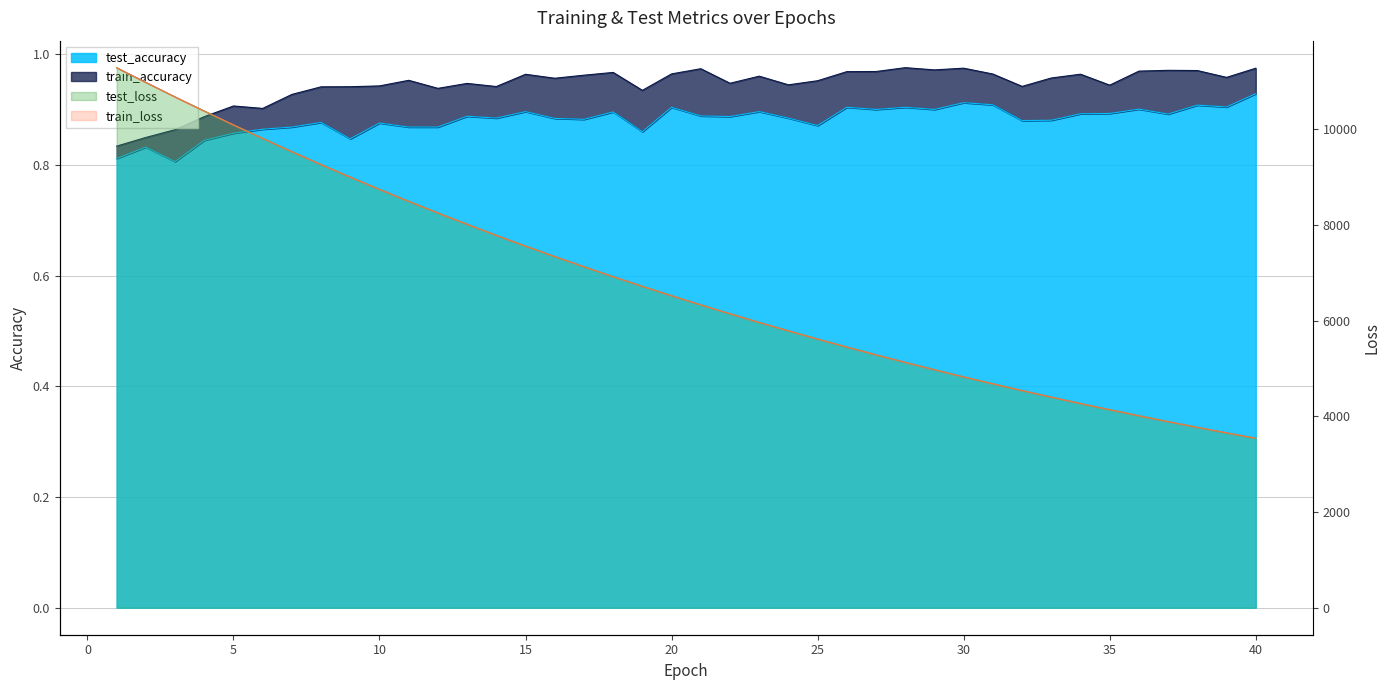

List the series in order of their peak value, lowest first.

test_accuracy, train_accuracy, train_loss, test_loss